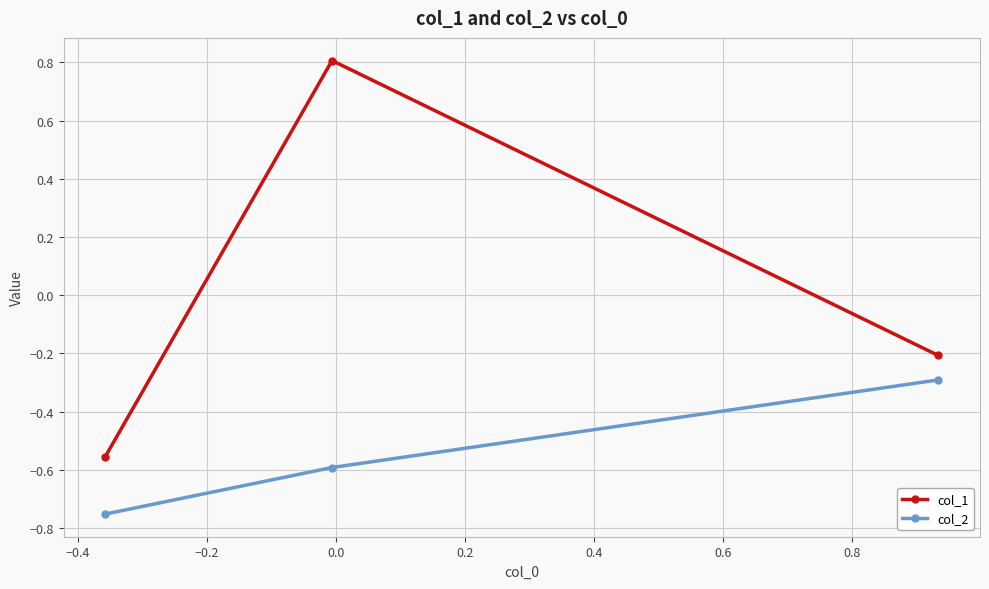

How many data points in col_1 are above 0?

1